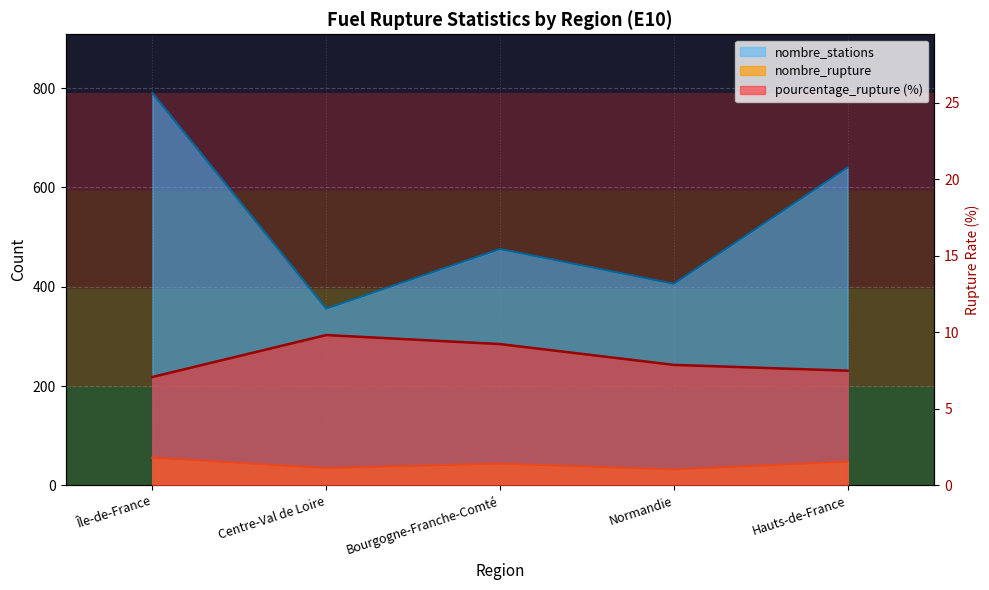

What is the greatest value displayed?

790.0